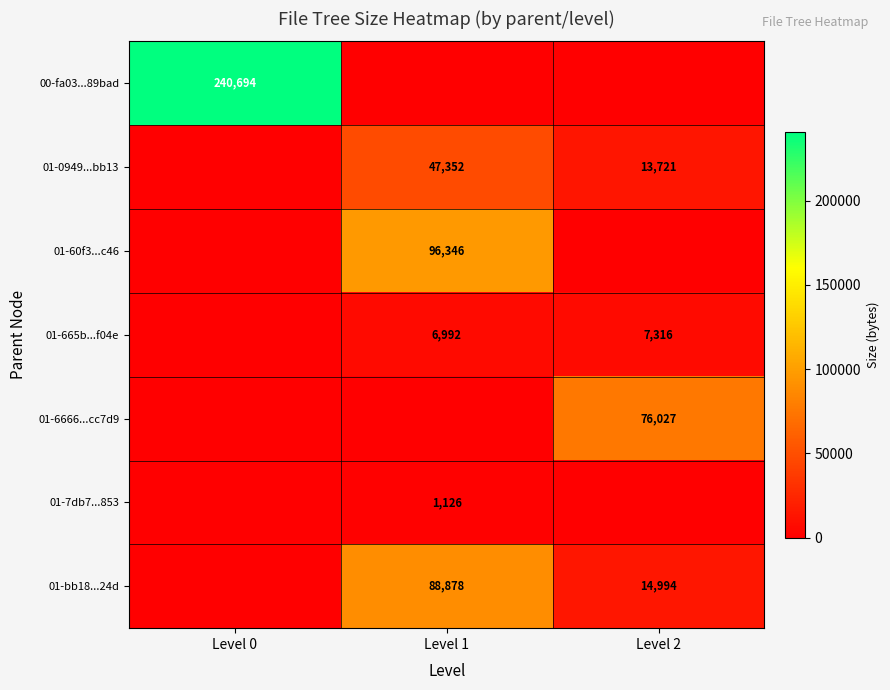

What is the sum of the 01-0949...bb13 values at Level 2 and Level 1?

61073